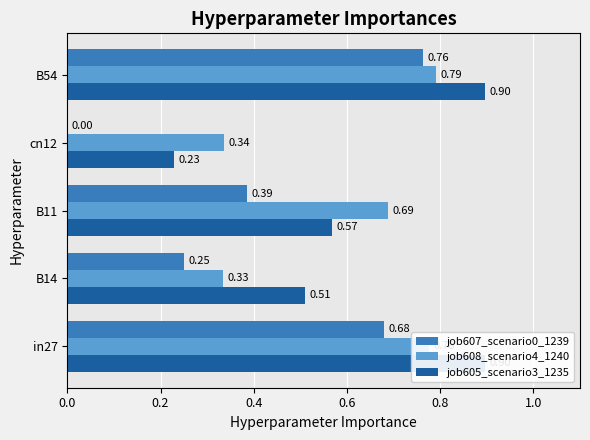

What value does the job608_scenario4_1240 series have at in27?

0.8